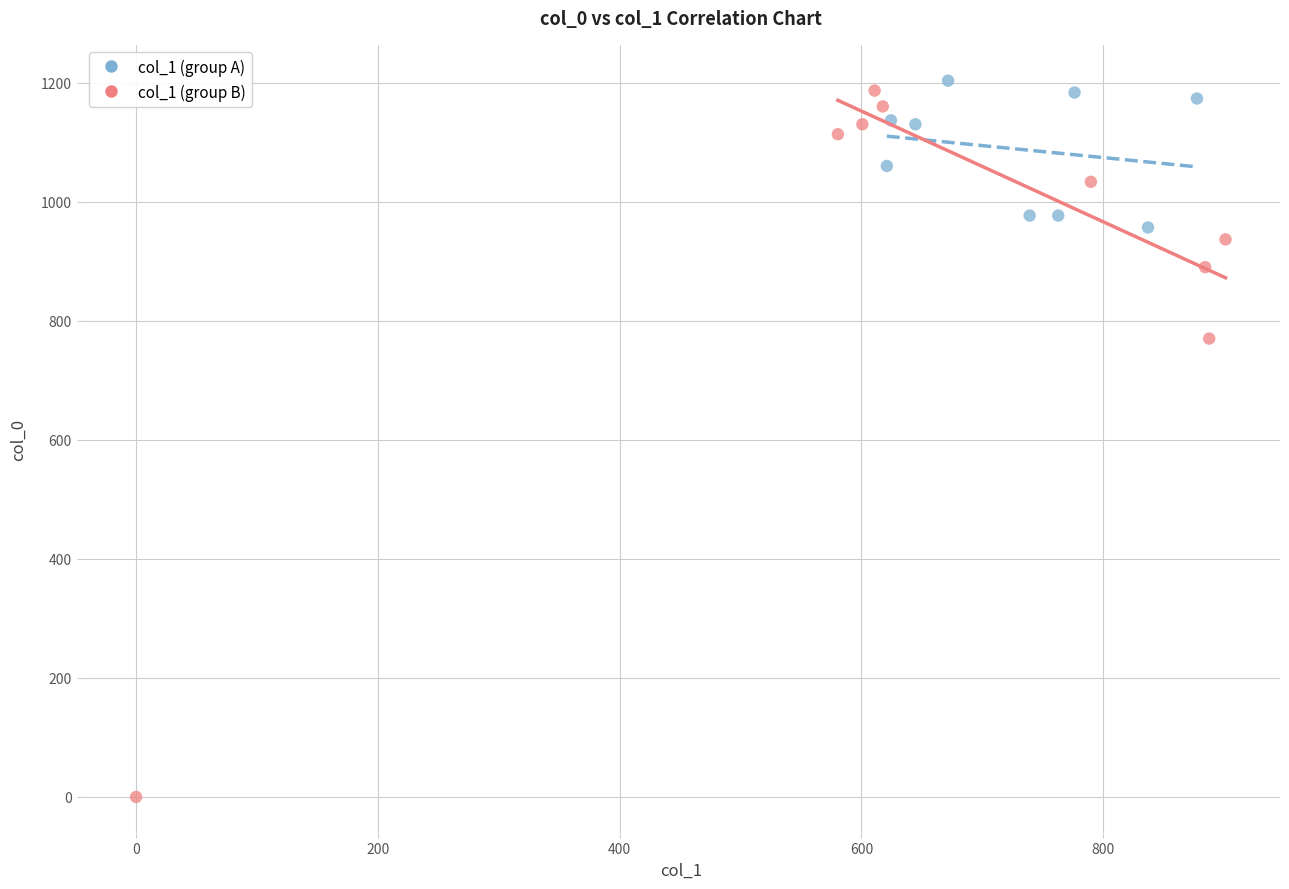

What are all the series names shown in the legend?

col_1 (group A), col_1 (group B)